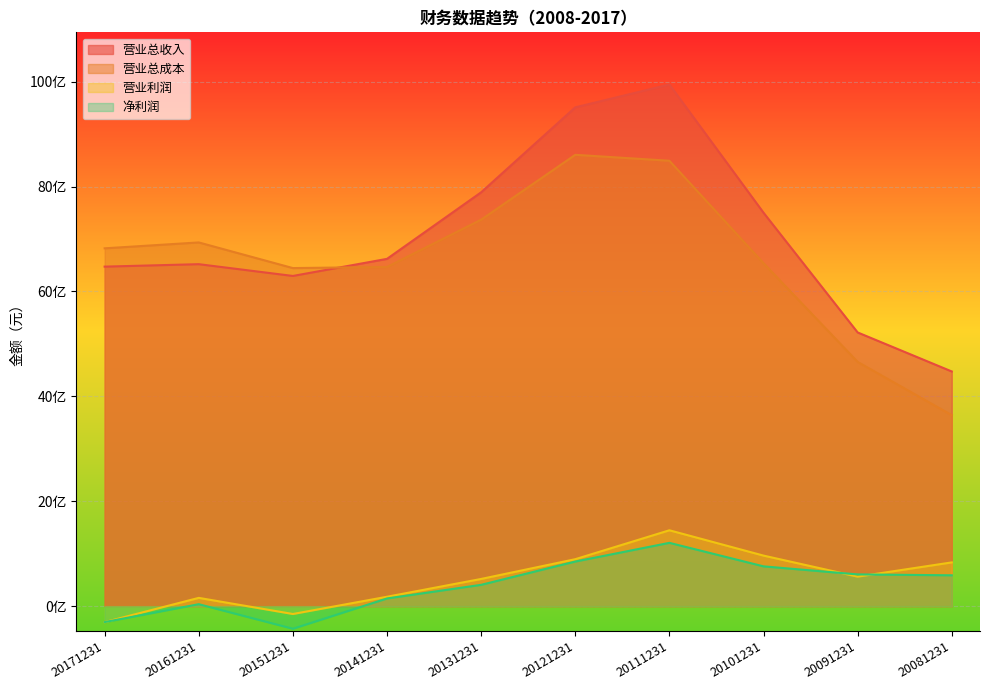

What is the value of the 营业利润 point at the 9th from the left?

561657937